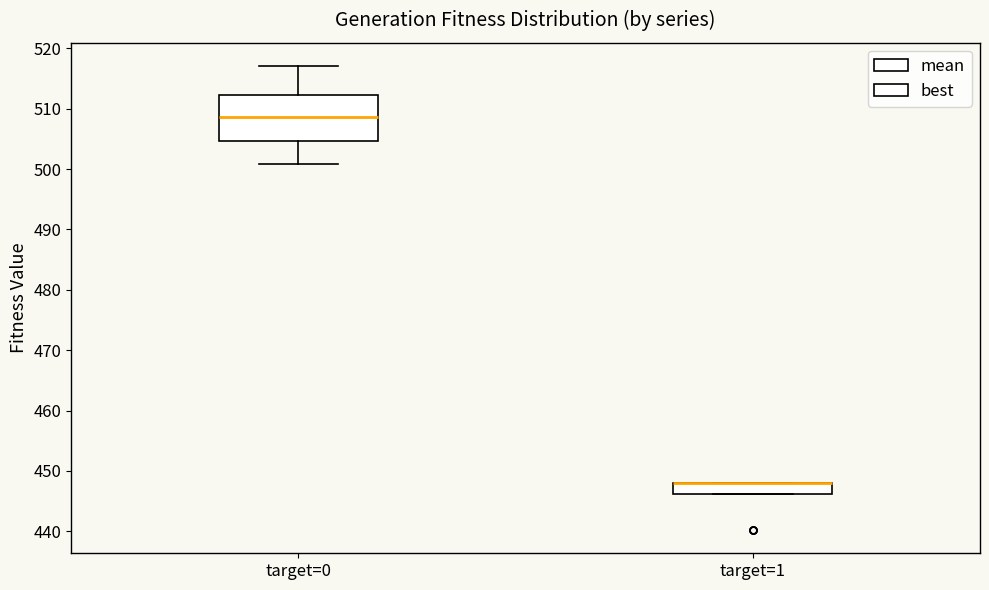

Which box is the tallest, from its lower edge to its upper edge?

target=0